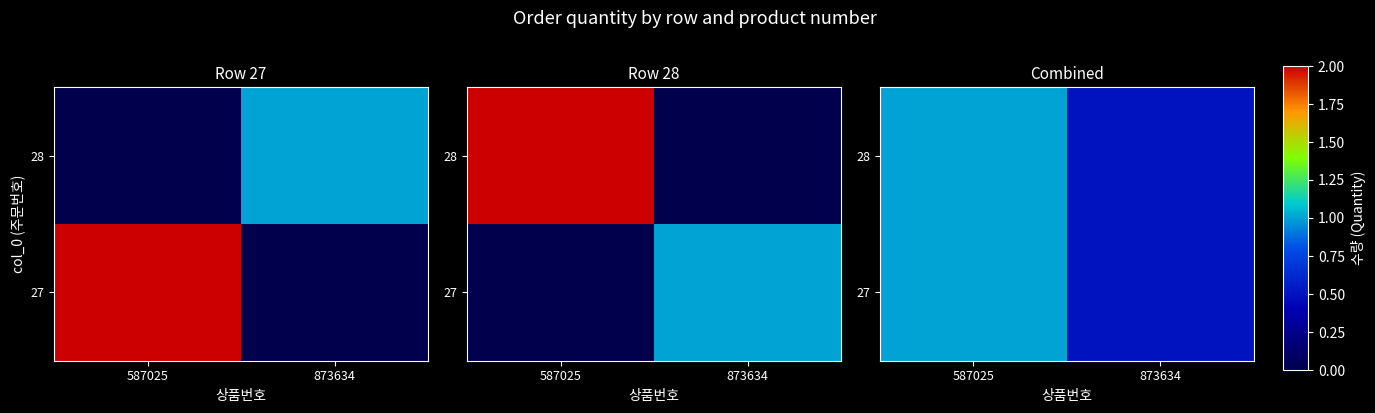

True or false: 27 has a value of 0.6 at 587025.

False